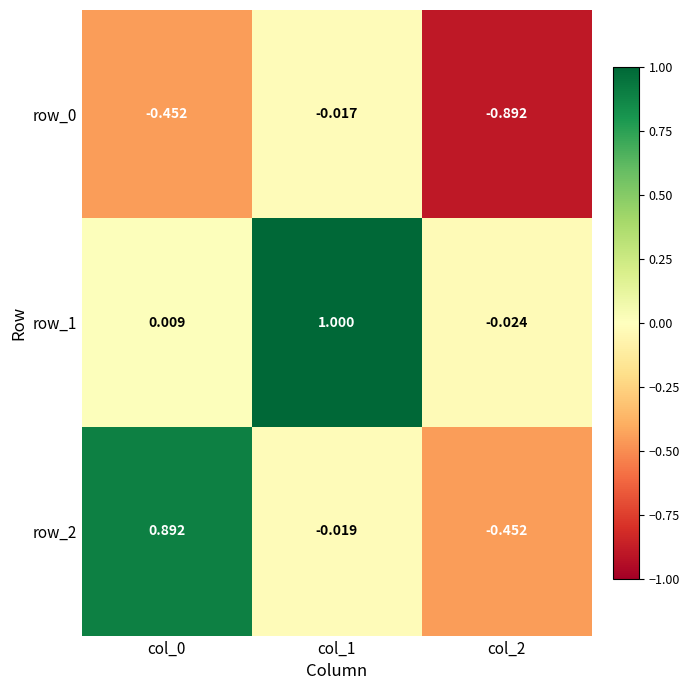

Is the value of row_0 at col_1 greater than the value of row_2 at col_2?

Yes